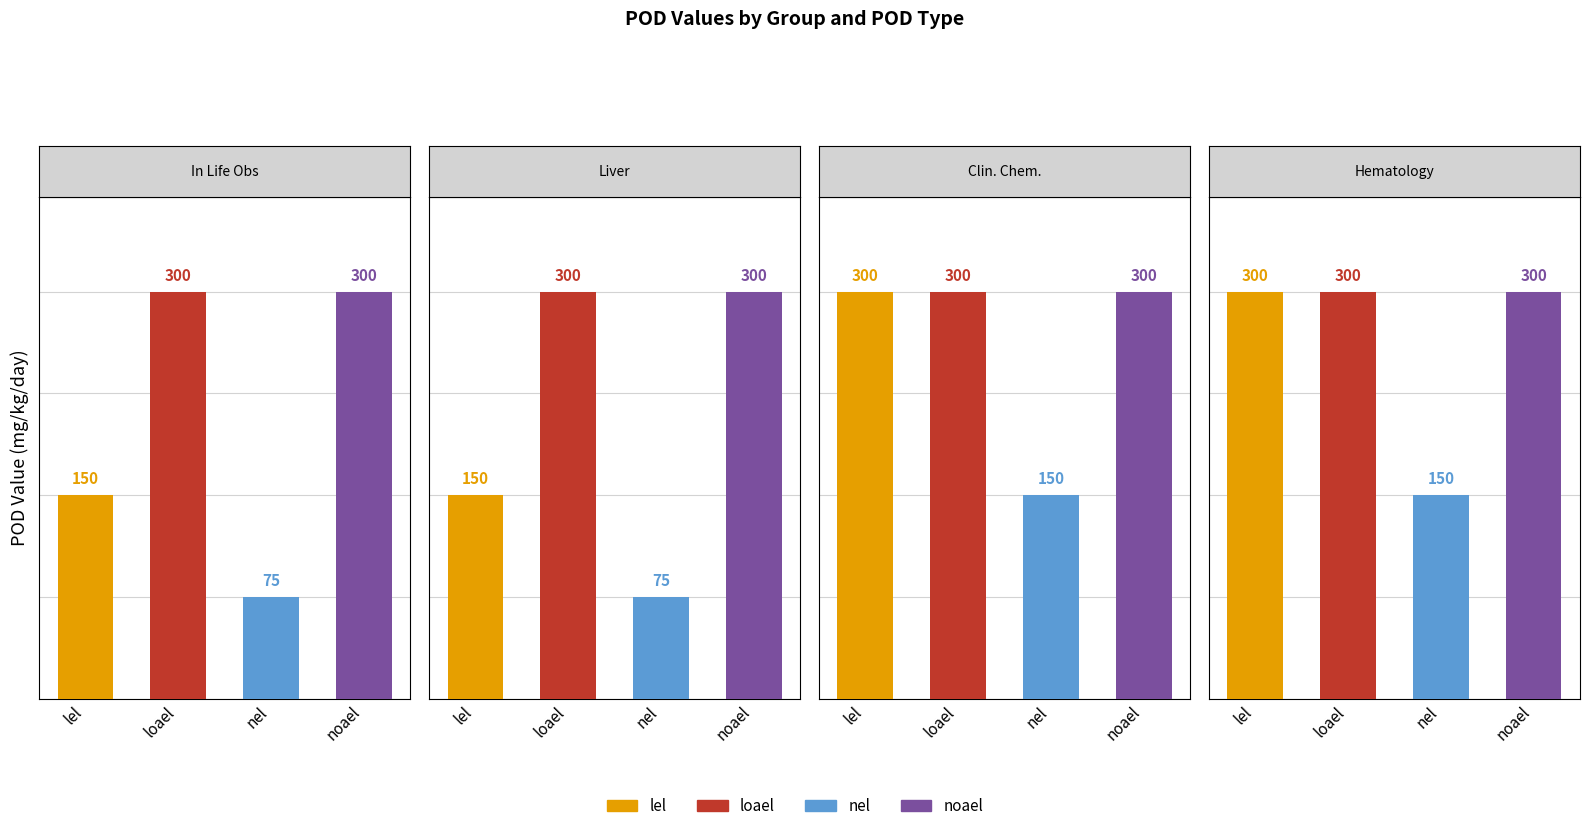

What is the sum of all nel values?

450